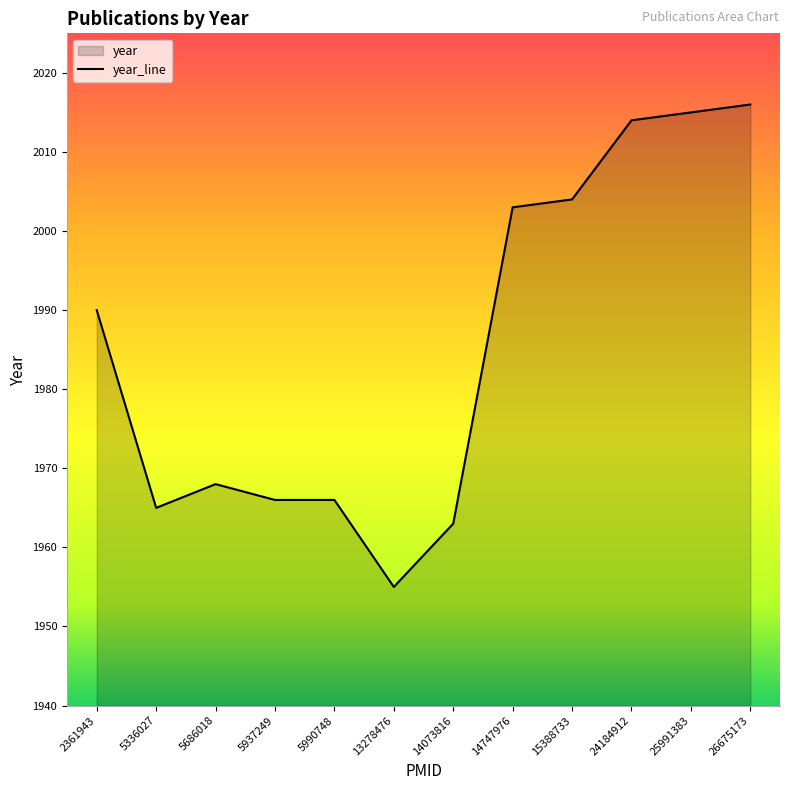

Rank the categories by value from lowest to highest.

13278476, 14073816, 5336027, 5937249, 5990748, 5686018, 2361943, 14747976, 15388733, 24184912, 25991383, 26675173